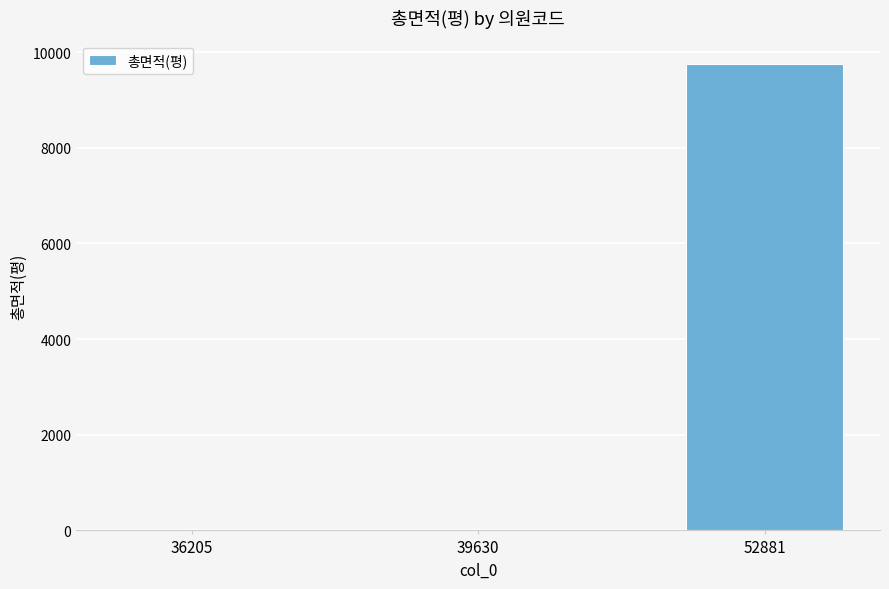

Where is the data nearest to the value 4889?

36205